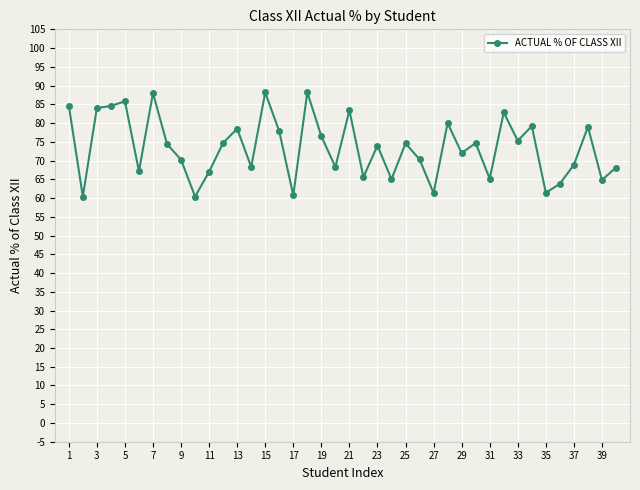

True or false: the data has more than 1 interior local peaks.

True